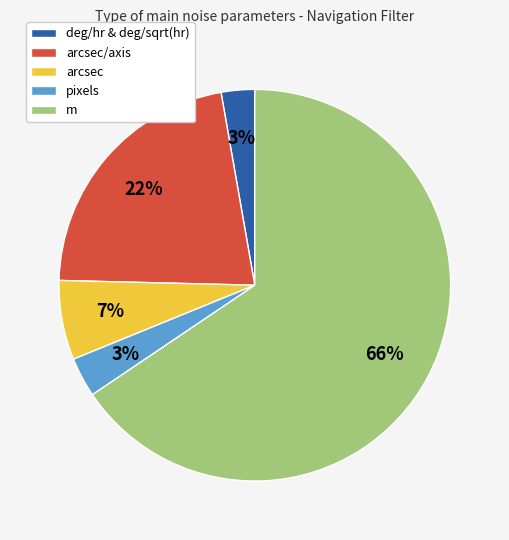

Is there any slice that represents more than half of the pie?

Yes